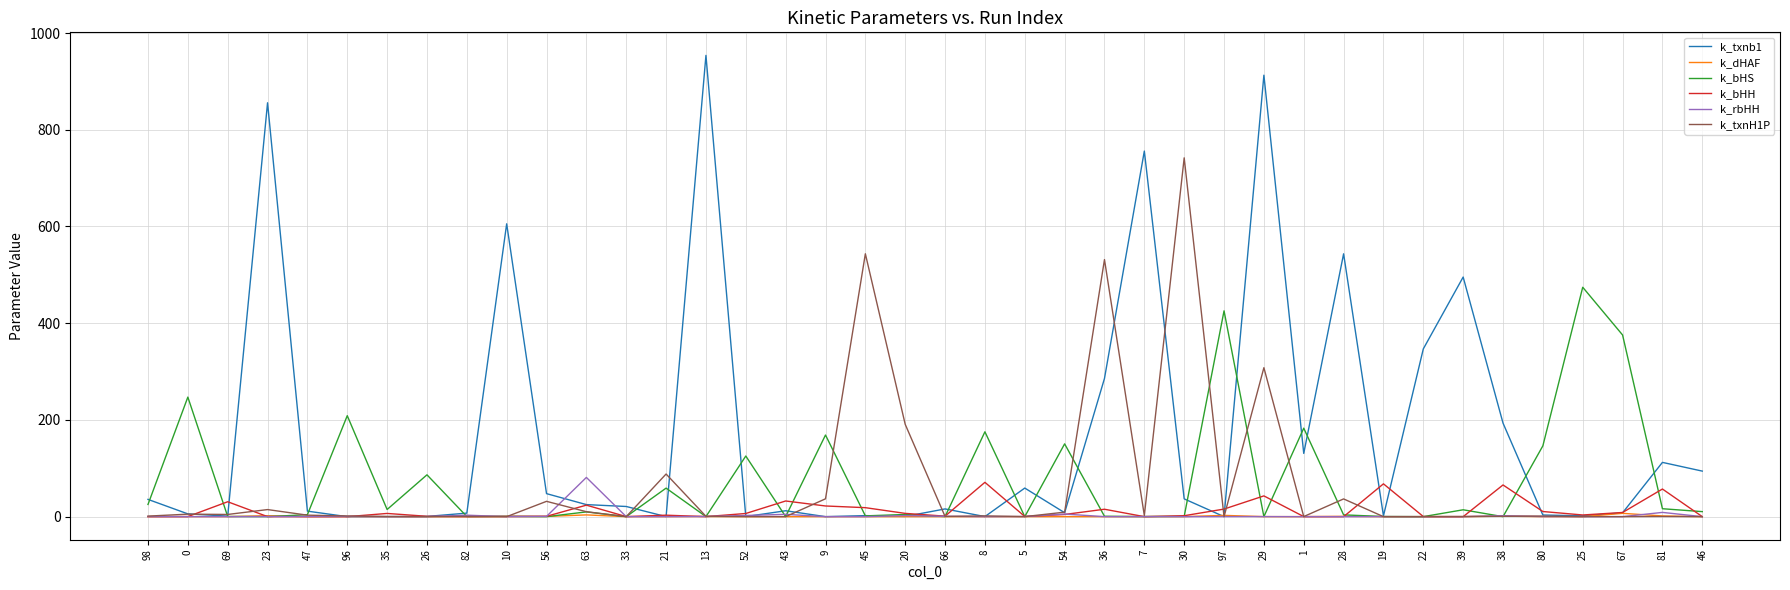

How many lines are shown in the chart?

6